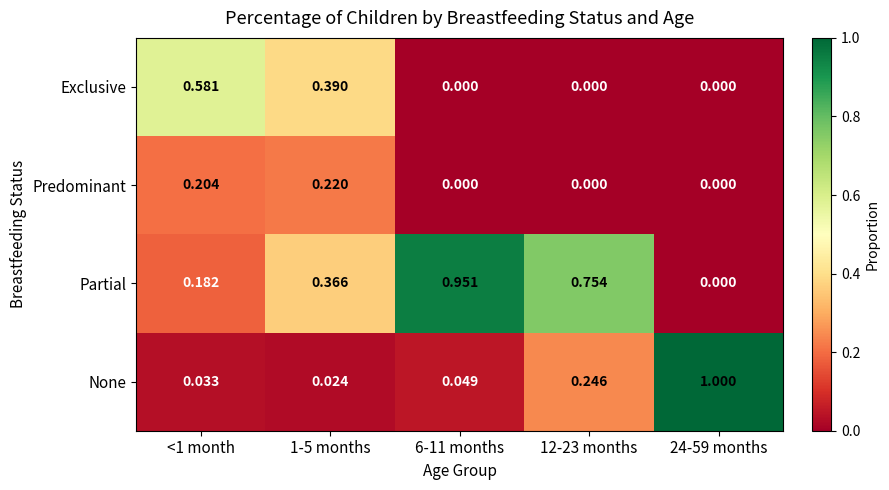

Between <1 month and 24-59 months, which series saw the biggest shift?

None